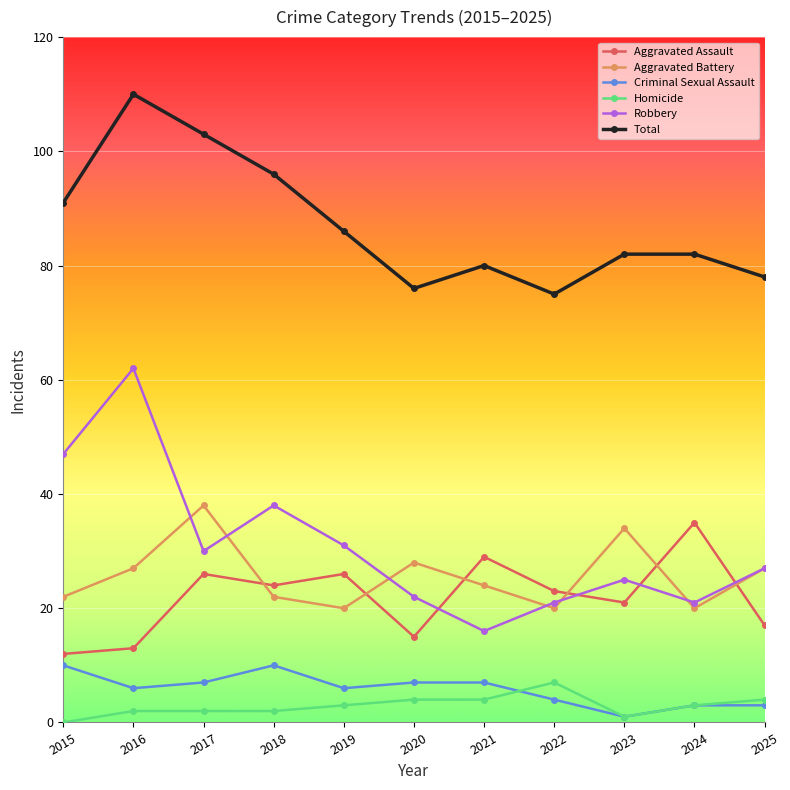

In Criminal Sexual Assault, how many points are lower than both neighbors (excluding endpoints)?

3